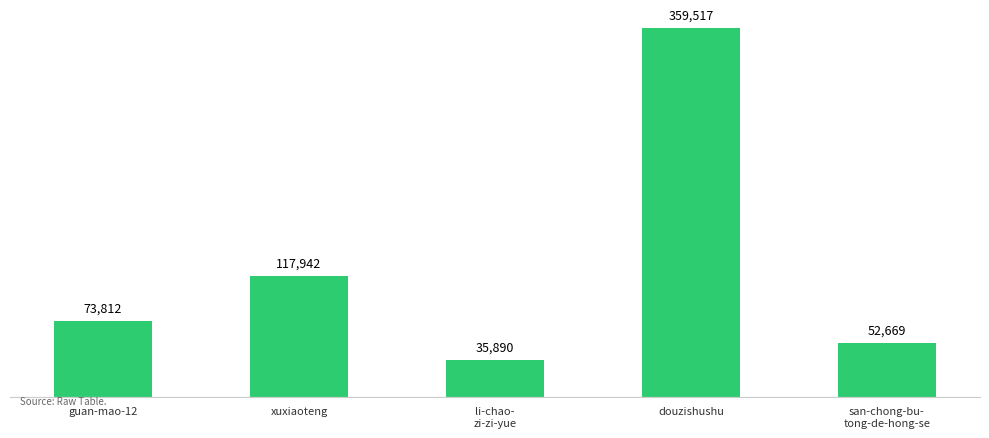

What is the change in value from xuxiaoteng to douzishushu?

+241575